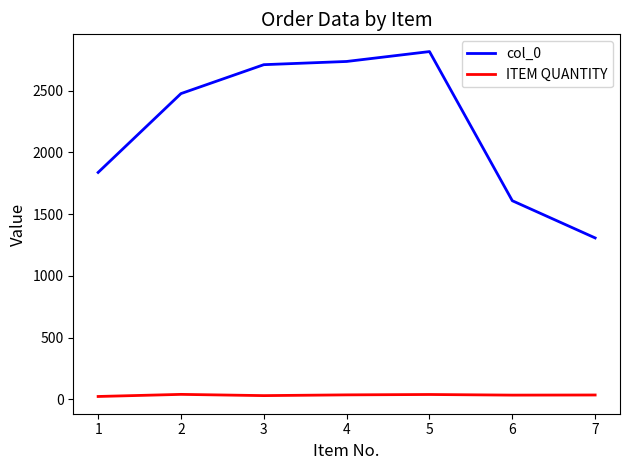

Is the value of col_0 at 7 greater than the value of ITEM QUANTITY at 2?

Yes